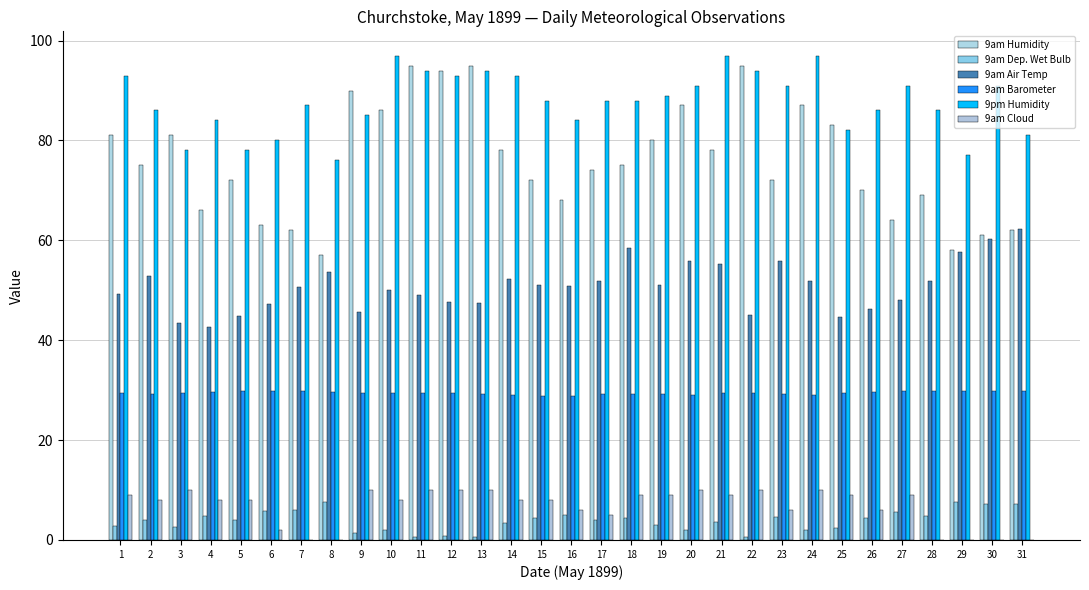

What is the maximum value shown in the chart?

97.0